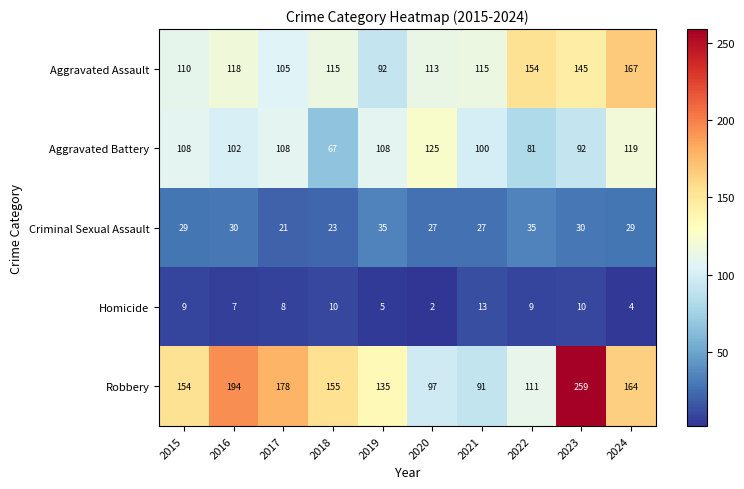

At which label is Aggravated Assault closest to 129?

2016